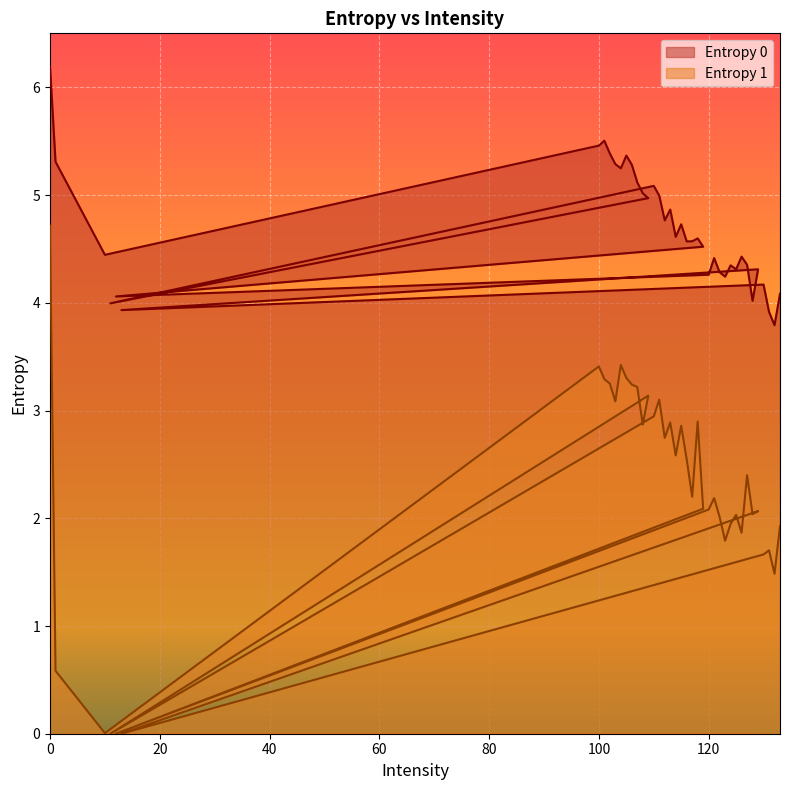

Where is the first local maximum for Entropy 0?

101